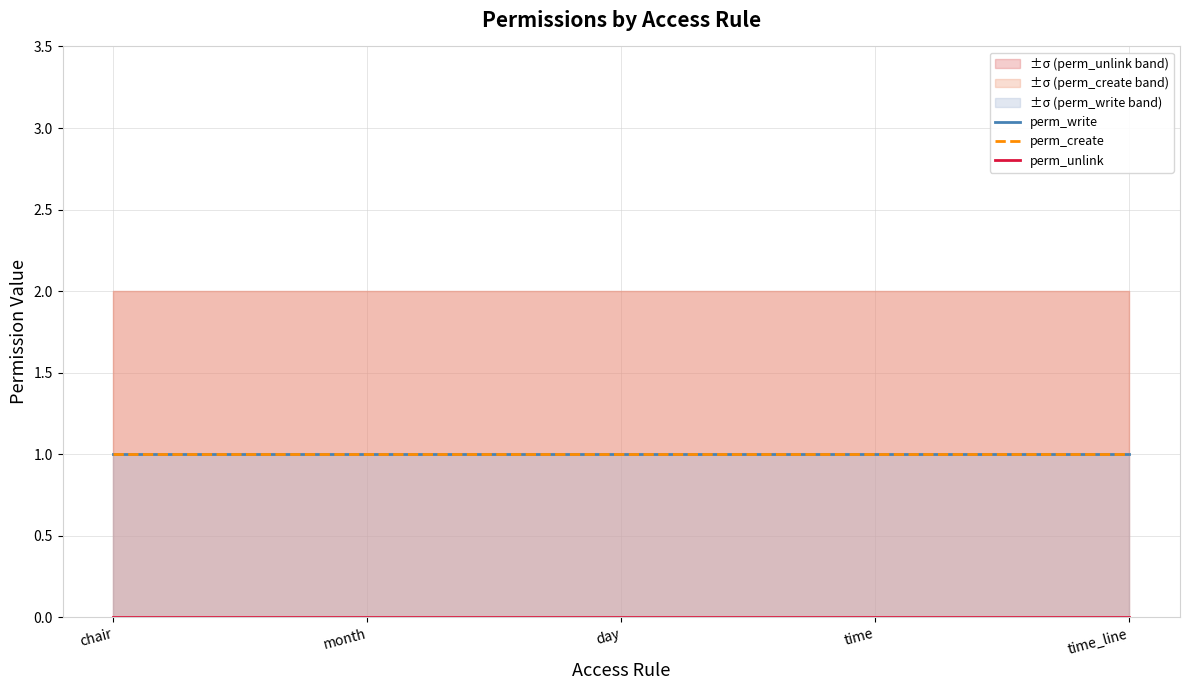

How many distinct data groups are displayed?

3